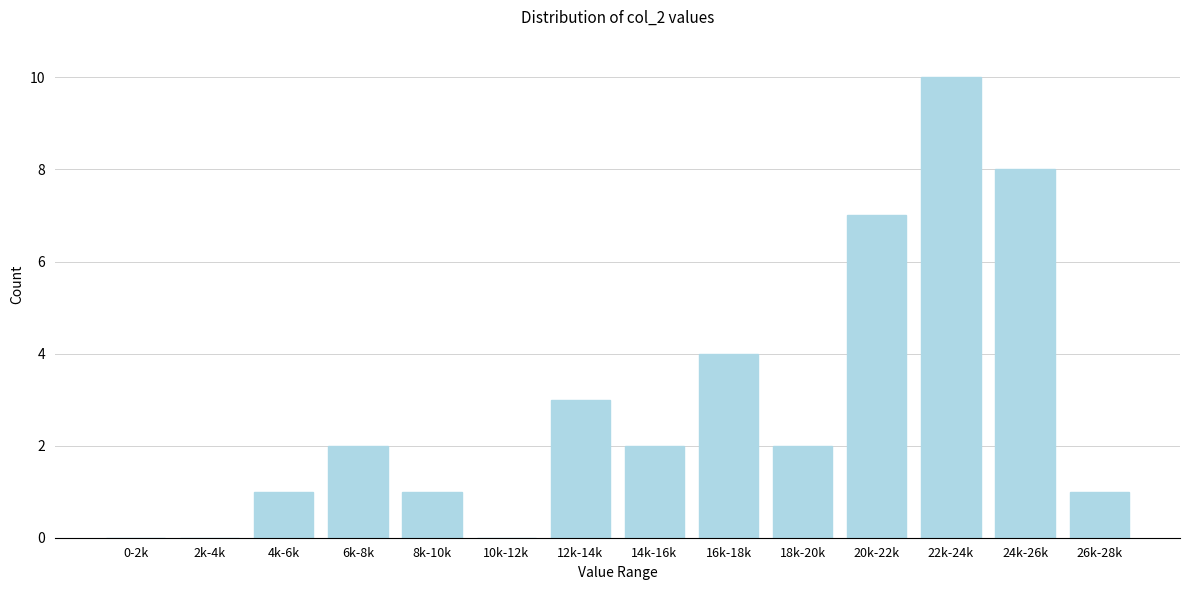

Reading right to left, extract all data points from this chart.

26k-28k=1	24k-26k=8	22k-24k=10	20k-22k=7	18k-20k=2	16k-18k=4	14k-16k=2	12k-14k=3	10k-12k=0	8k-10k=1	6k-8k=2	4k-6k=1	2k-4k=0	0-2k=0